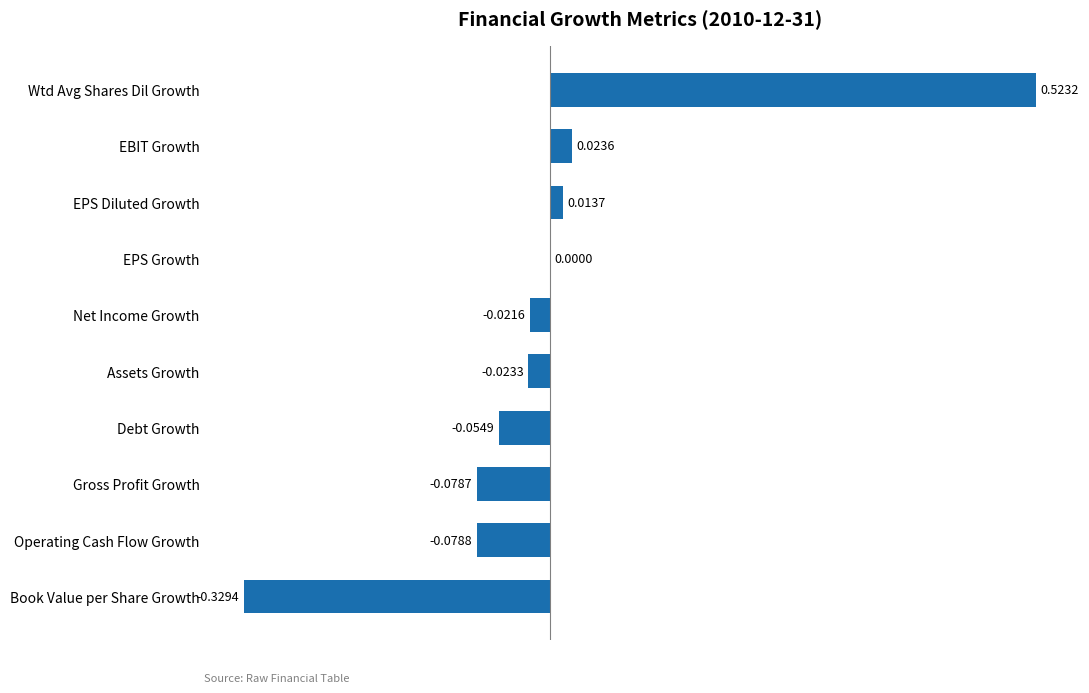

At which label is the value closest to 0?

EPS Growth